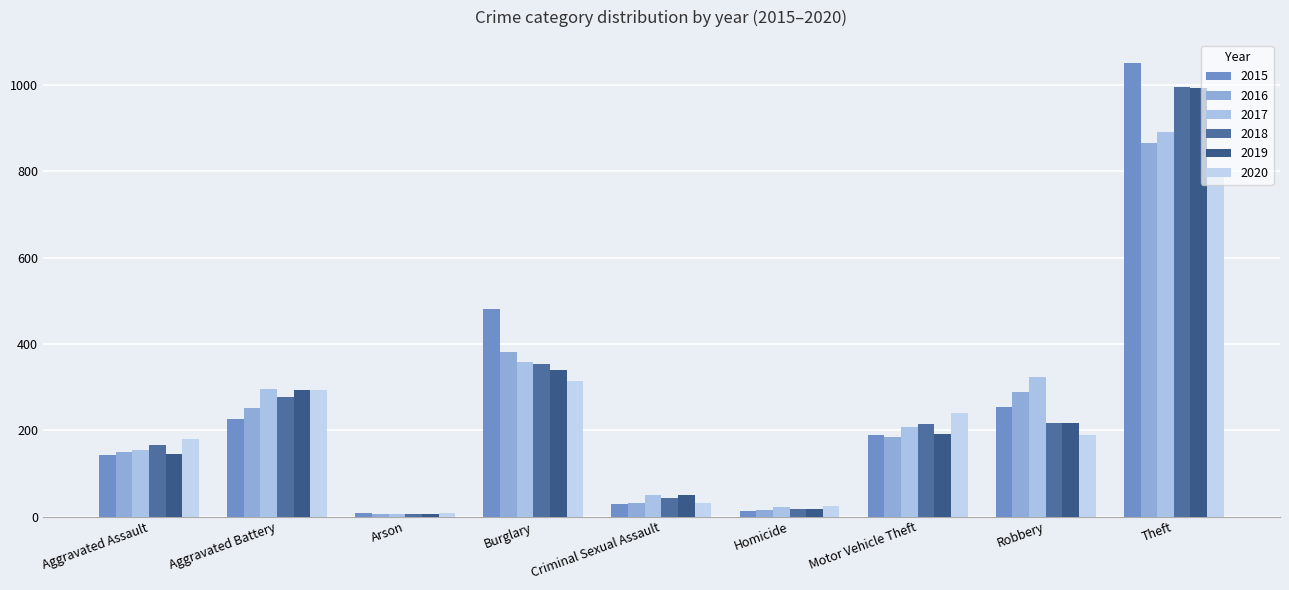

List the labels in order of 2016 value, smallest first.

Arson, Homicide, Criminal Sexual Assault, Aggravated Assault, Motor Vehicle Theft, Aggravated Battery, Robbery, Burglary, Theft